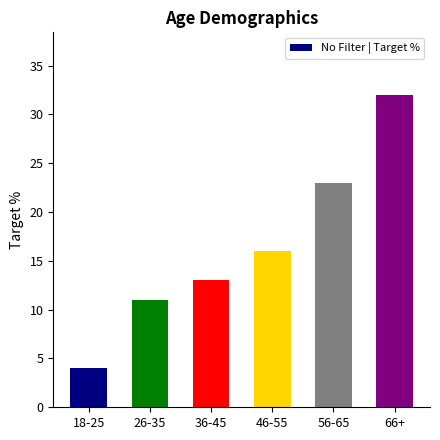

List the labels in order of value, largest first.

66+, 56-65, 46-55, 36-45, 26-35, 18-25